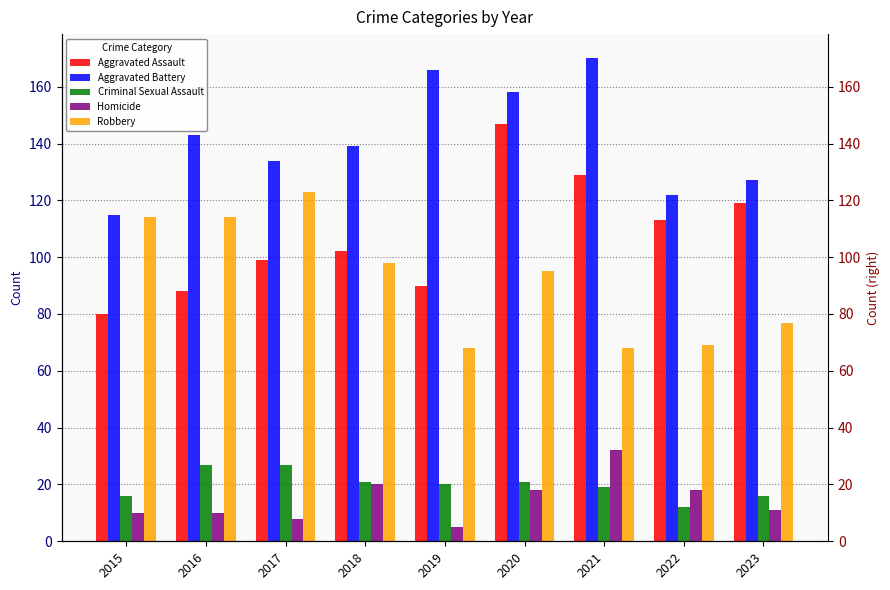

True or false: Aggravated Battery has a value of 246 at 2021.

False